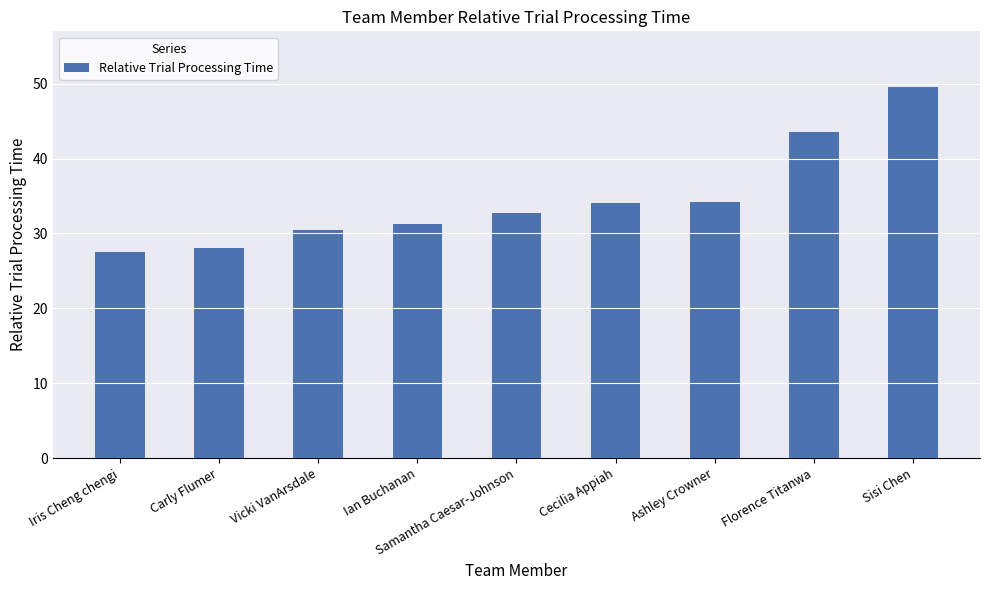

The chart shows a value of 38.9 at Carly Flumer. True or false?

False